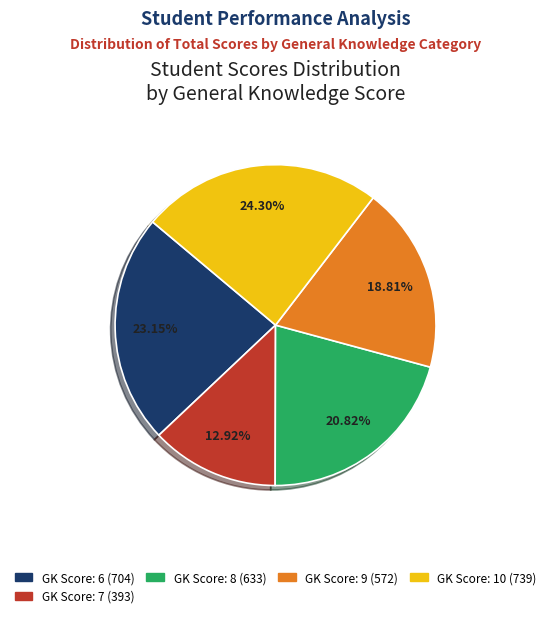

How many segments does this pie chart have?

5